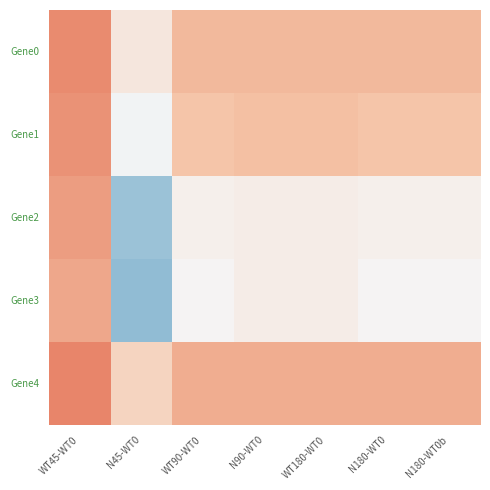

Reading left to right, what are all the values shown in this chart?

Gene0: WT45-WT0=1.0	N45-WT0=0.9	WT90-WT0=1.0	N90-WT0=1.0	WT180-WT0=1.0	N180-WT0=1.0	N180-WT0b=1.0
Gene1: WT45-WT0=1.0	N45-WT0=0.9	WT90-WT0=1.0	N90-WT0=1.0	WT180-WT0=1.0	N180-WT0=1.0	N180-WT0b=1.0
Gene2: WT45-WT0=1.0	N45-WT0=0.8	WT90-WT0=0.9	N90-WT0=0.9	WT180-WT0=0.9	N180-WT0=0.9	N180-WT0b=0.9
Gene3: WT45-WT0=1.0	N45-WT0=0.8	WT90-WT0=0.9	N90-WT0=0.9	WT180-WT0=0.9	N180-WT0=0.9	N180-WT0b=0.9
Gene4: WT45-WT0=1.0	N45-WT0=0.9	WT90-WT0=1.0	N90-WT0=1.0	WT180-WT0=1.0	N180-WT0=1.0	N180-WT0b=1.0